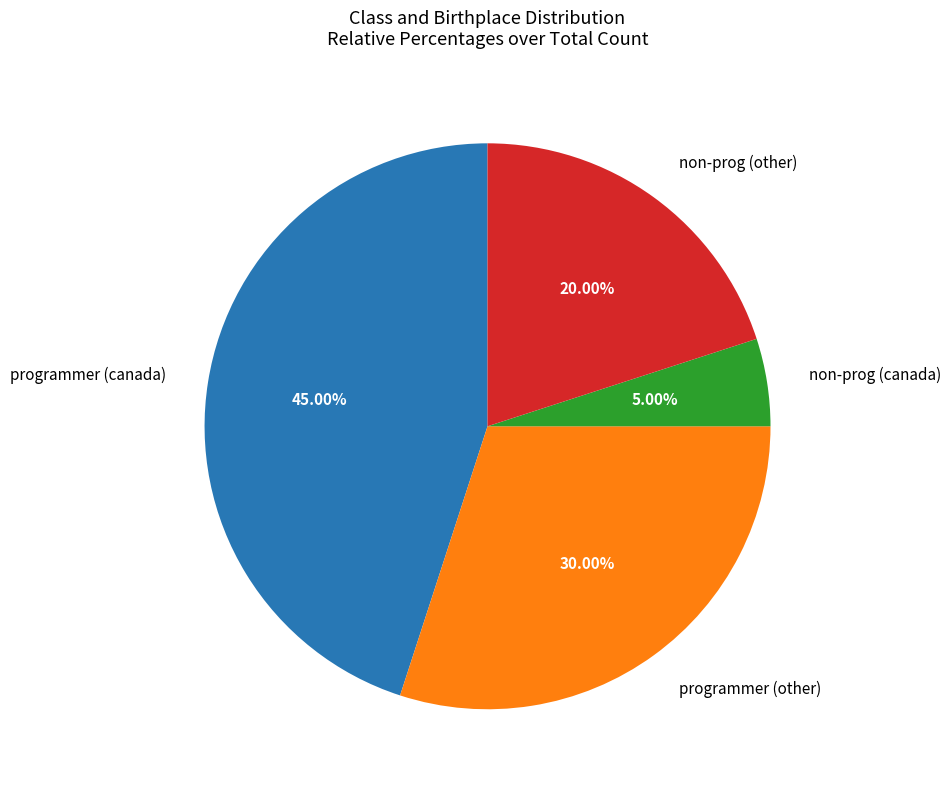

What is the ratio of the value at non-prog (canada) to the value at programmer (other)?

0.2